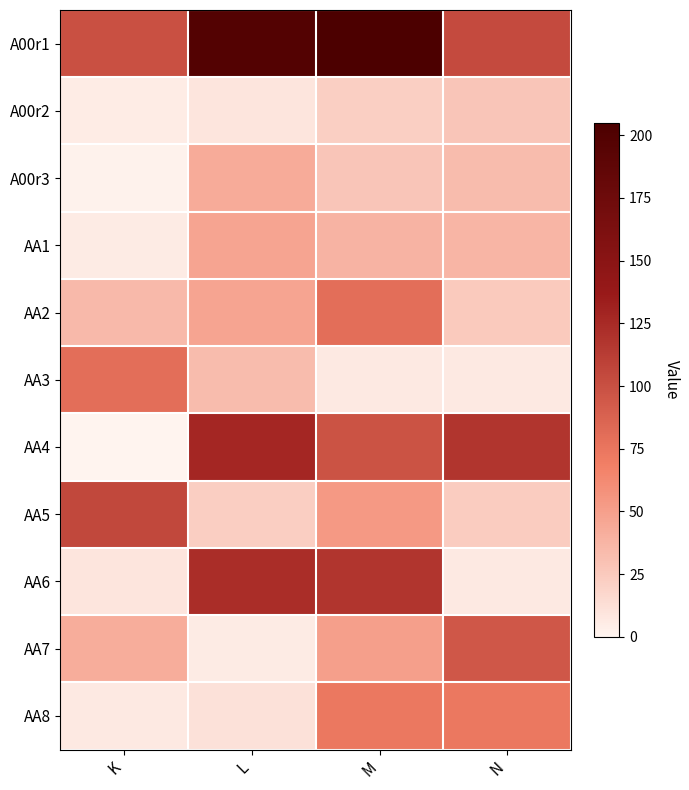

Reading left to right, transcribe all the data shown in this chart.

A00r1: K=100	L=198	M=205	N=104
A00r2: K=5	L=9	M=22	N=28
A00r3: K=2	L=43	M=28	N=33
AA1: K=6	L=47	M=38	N=37
AA2: K=35	L=47	M=80	N=25
AA3: K=80	L=33	M=7	N=7
AA4: K=0	L=128	M=98	N=118
AA5: K=105	L=23	M=53	N=24
AA6: K=9	L=123	M=118	N=7
AA7: K=42	L=6	M=50	N=95
AA8: K=7	L=12	M=73	N=73